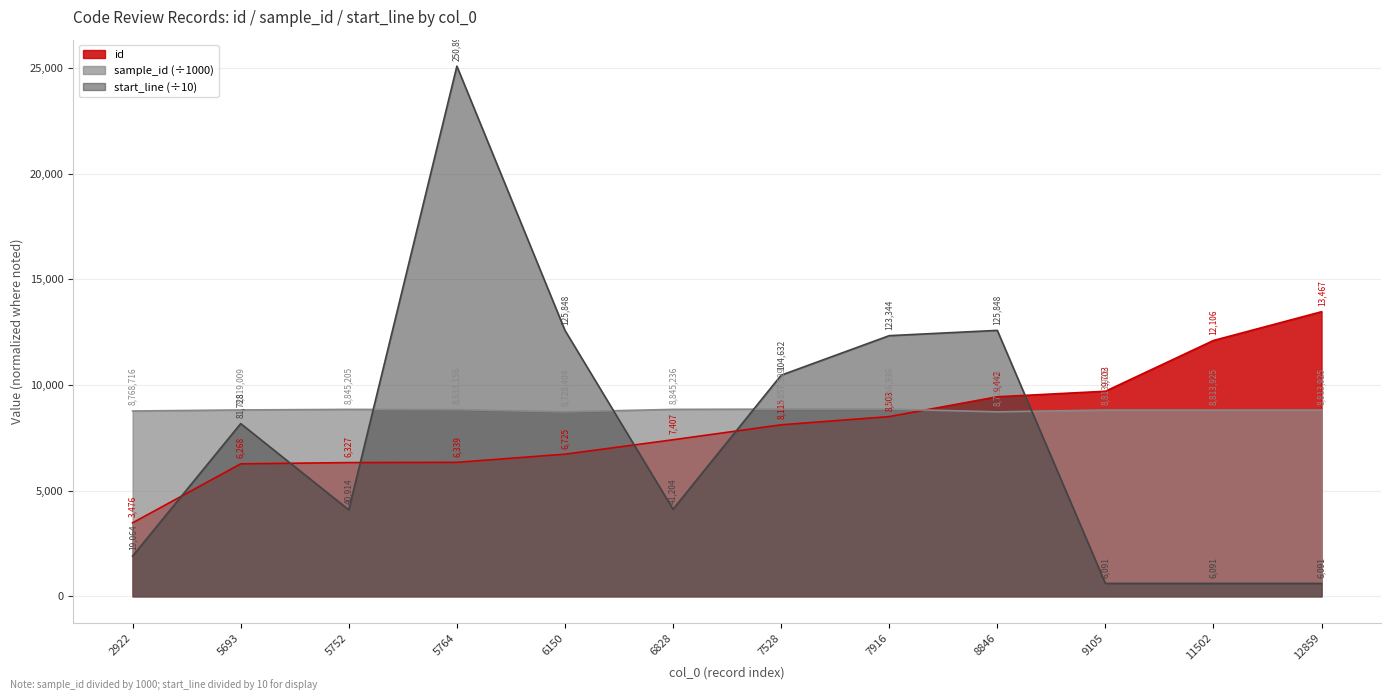

True or false: start_line and id cross at least once.

True